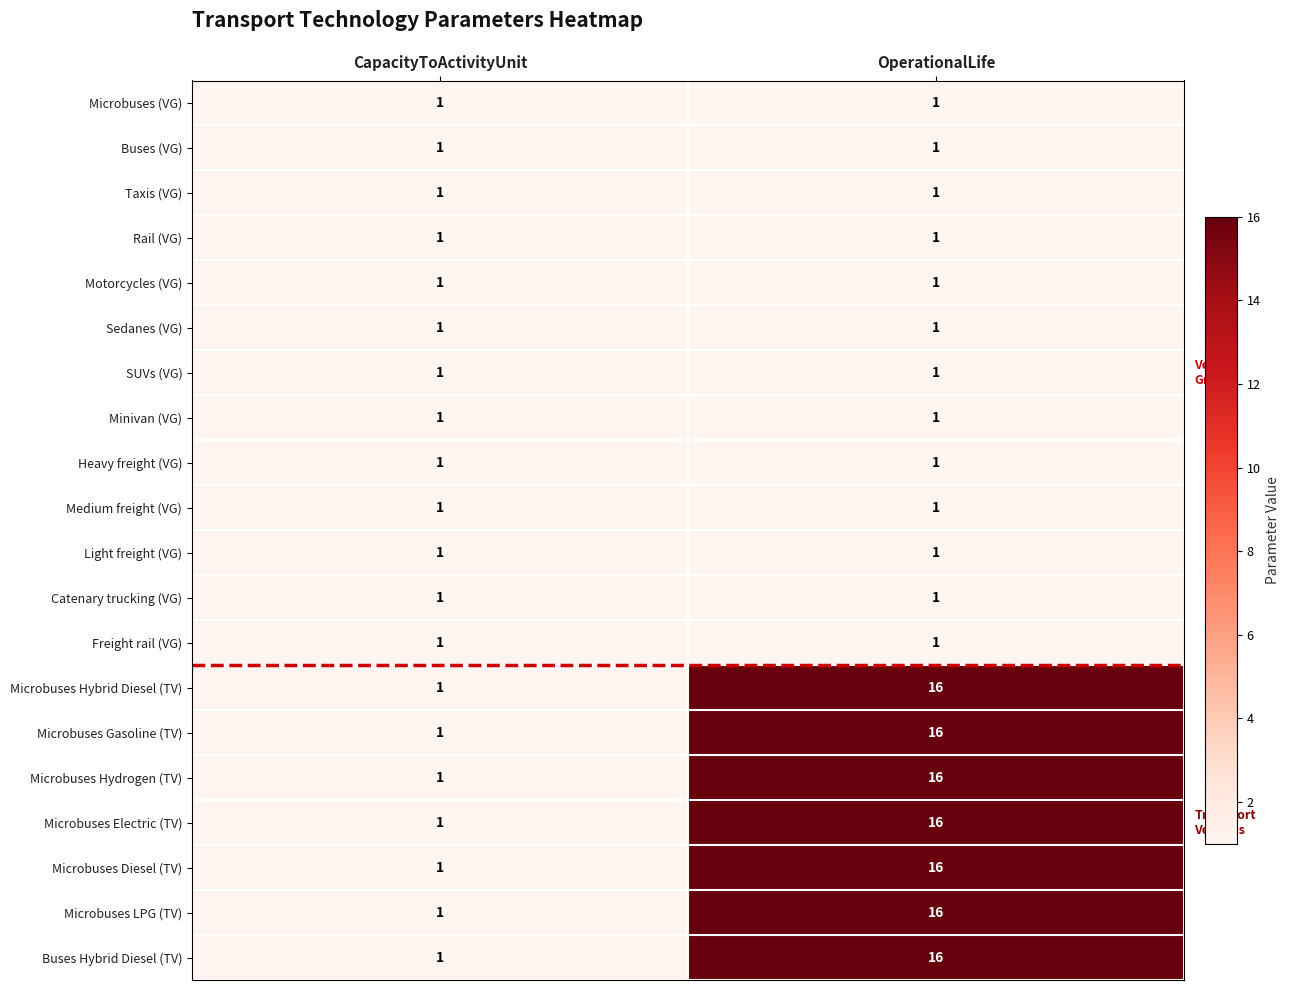

How many series are shown in this chart?

20